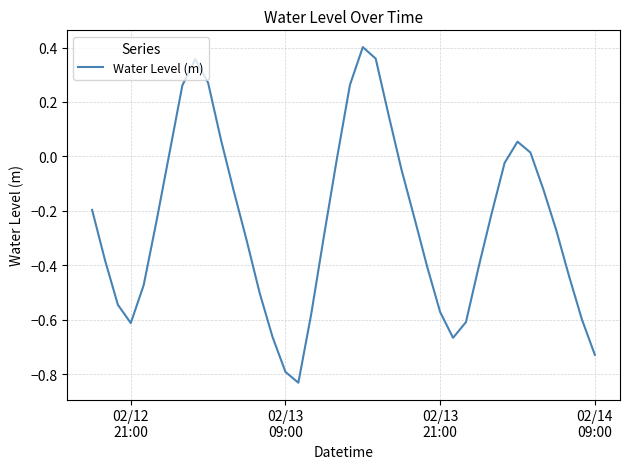

What is the difference between the maximum and minimum values?

1.2